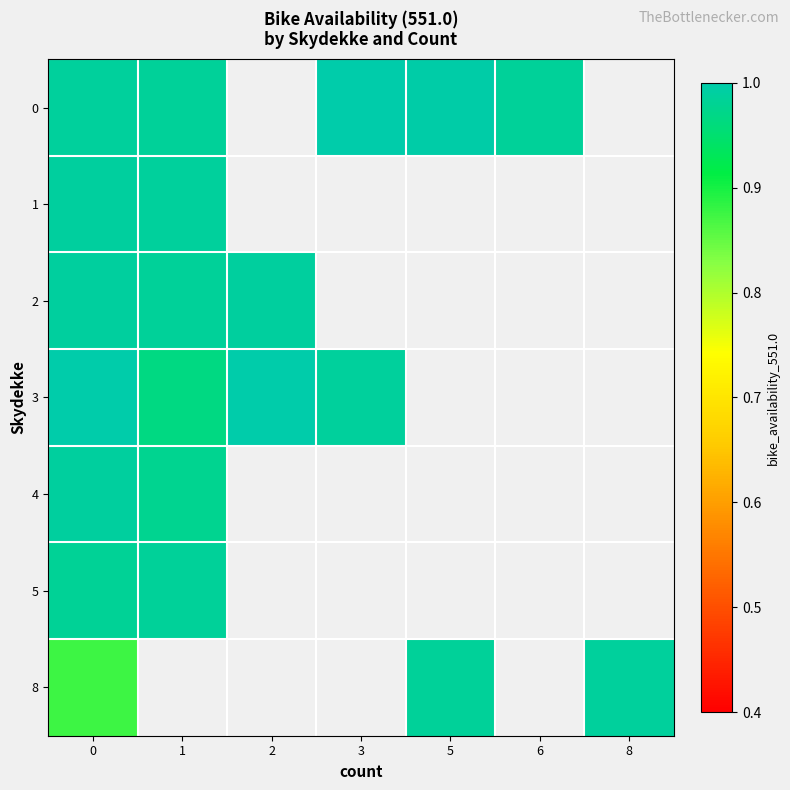

How many values in 5 are above zero?

2